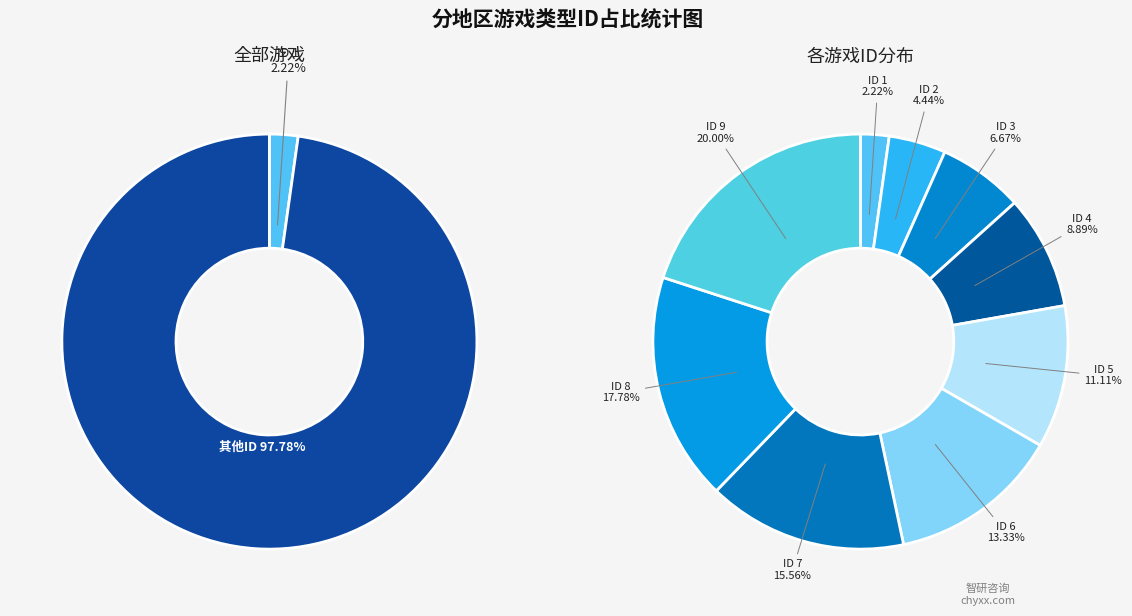

What is the change in value from 6 to 8?

+2